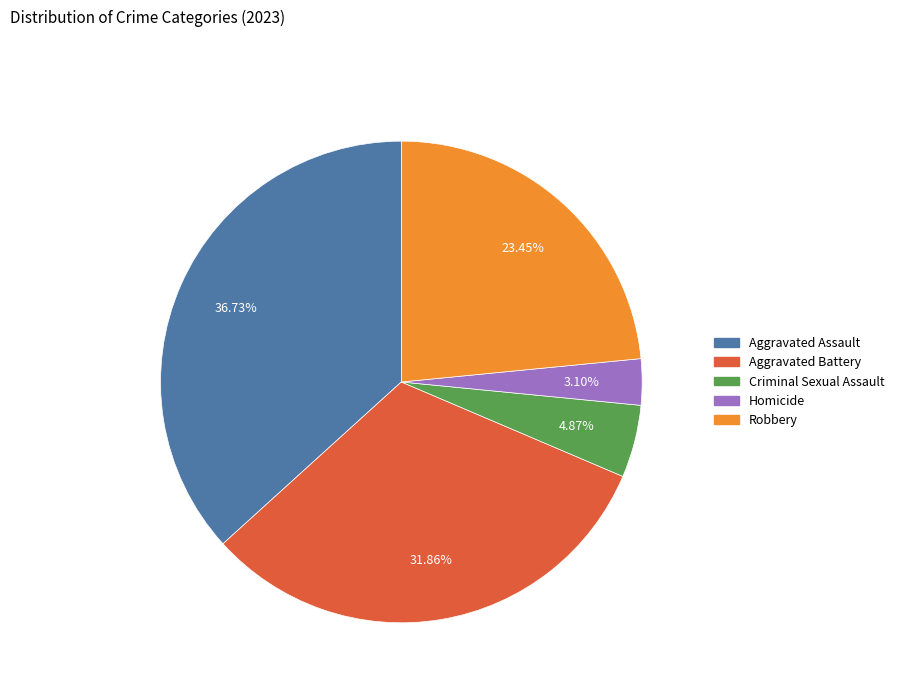

Does Robbery represent more than half of the total?

No